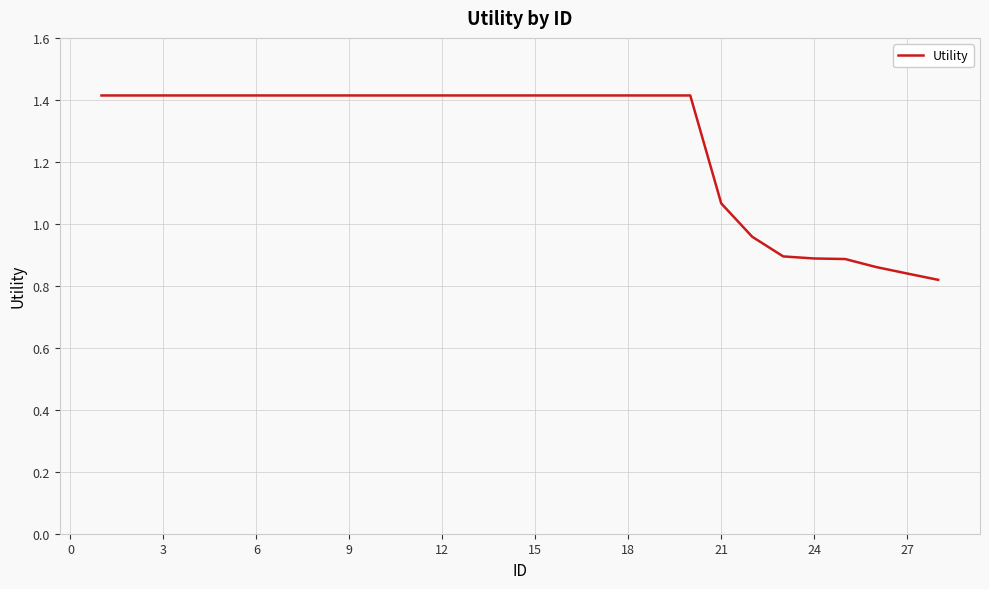

What is the greatest value displayed?

1.4